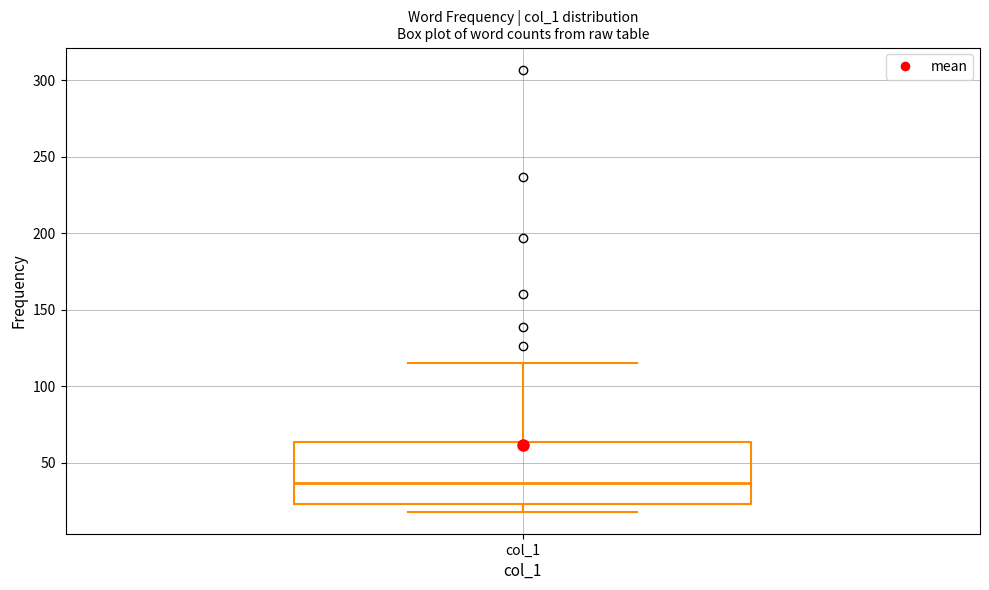

Where is the lower edge of the box for col_1 on the y-axis? The values are not printed on the chart, so give them approximately, as read against the axis.

25